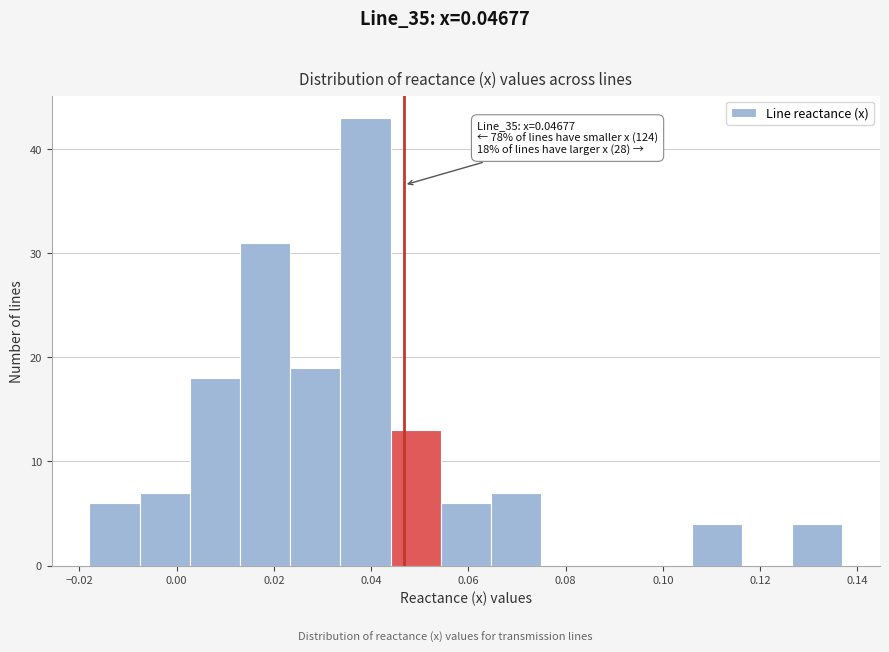

Over which range of the x-axis is the bar tallest?

0.034 to 0.044